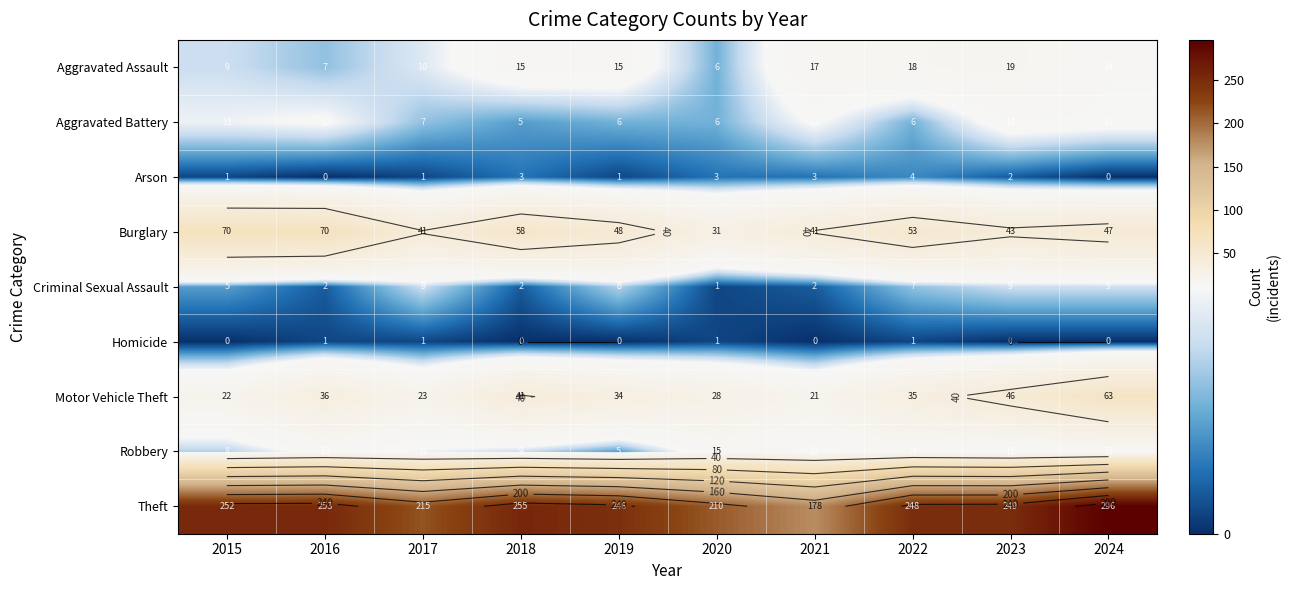

How many data points in Aggravated Battery are above 11?

4